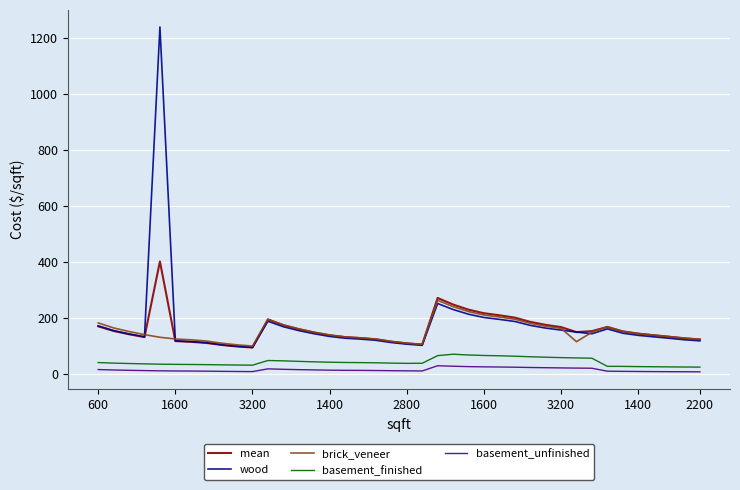

What is the highest value of the basement_unfinished series?

29.3